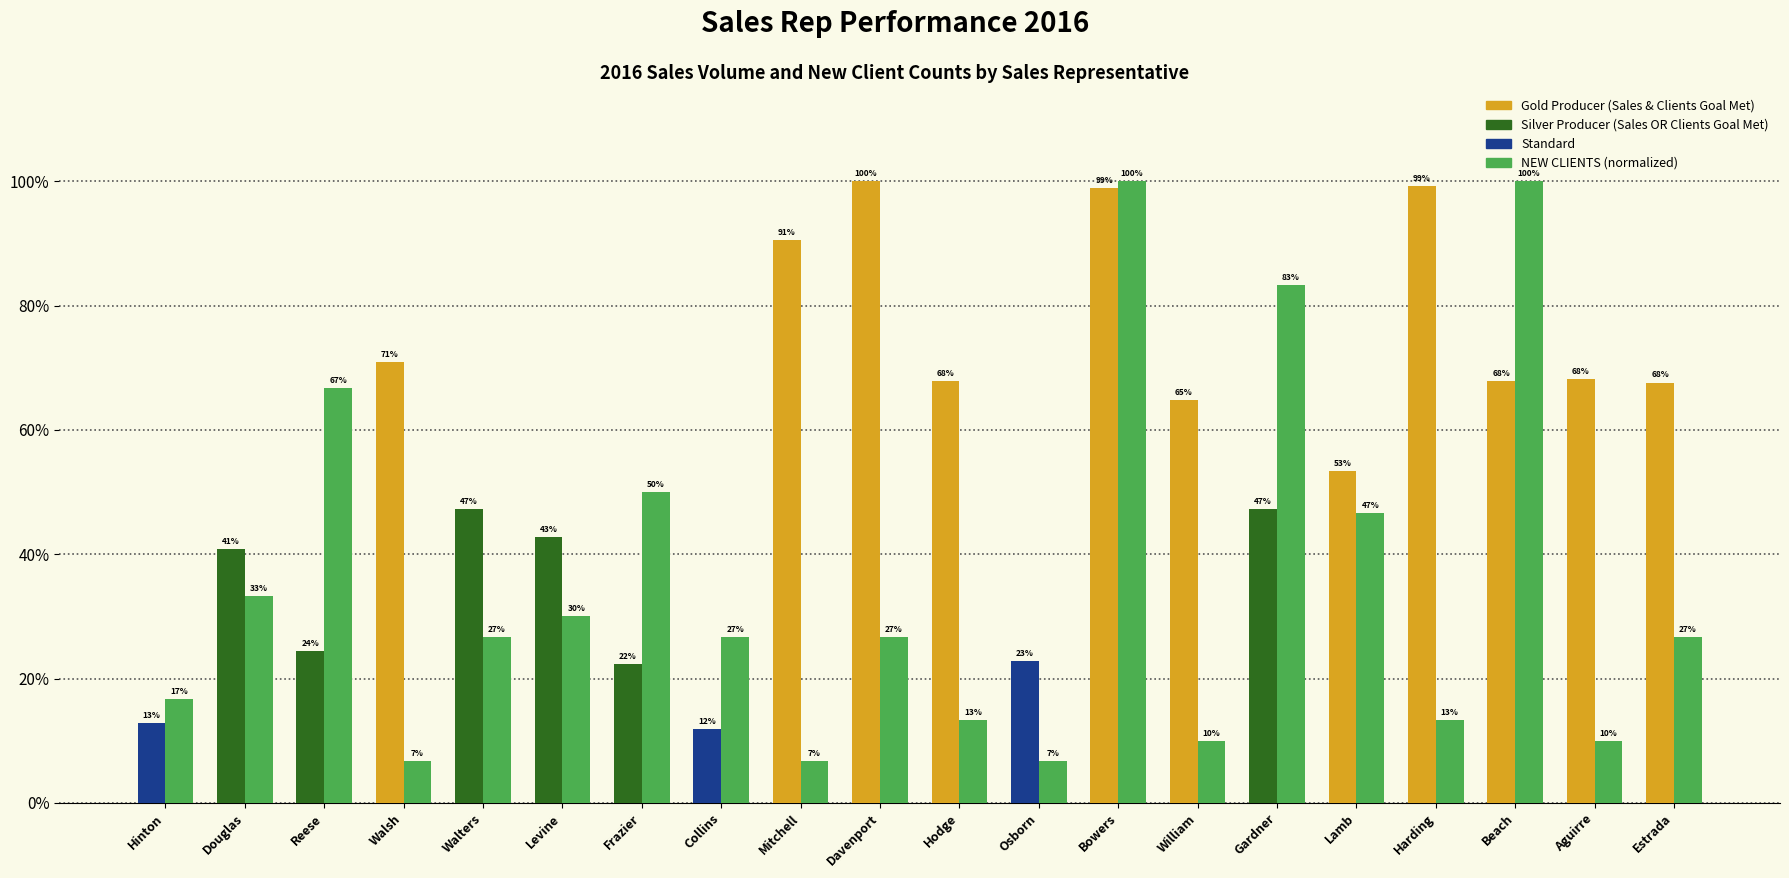

What is the label of the 14th bar from the right?

Frazier